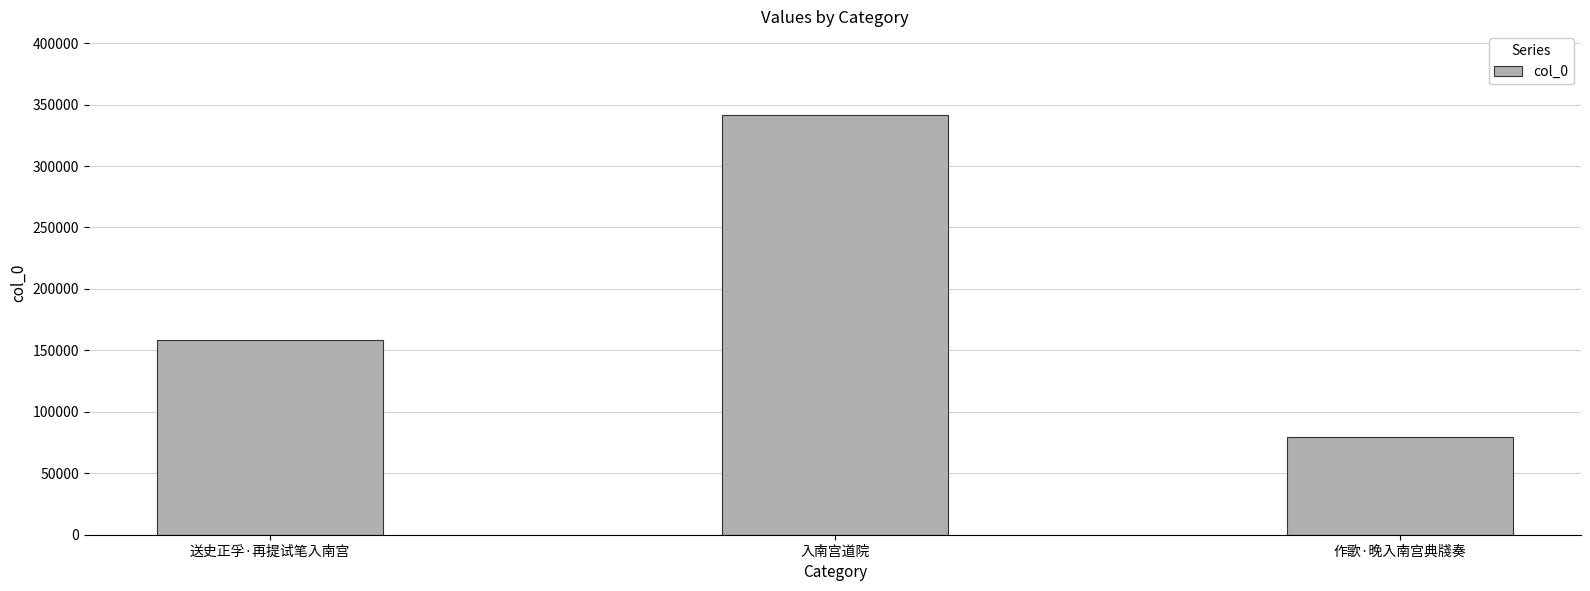

What is the ratio of the value at 作歌·晚入南宫典牋奏 to the value at 送史正孚·再提试笔入南宫?

0.5